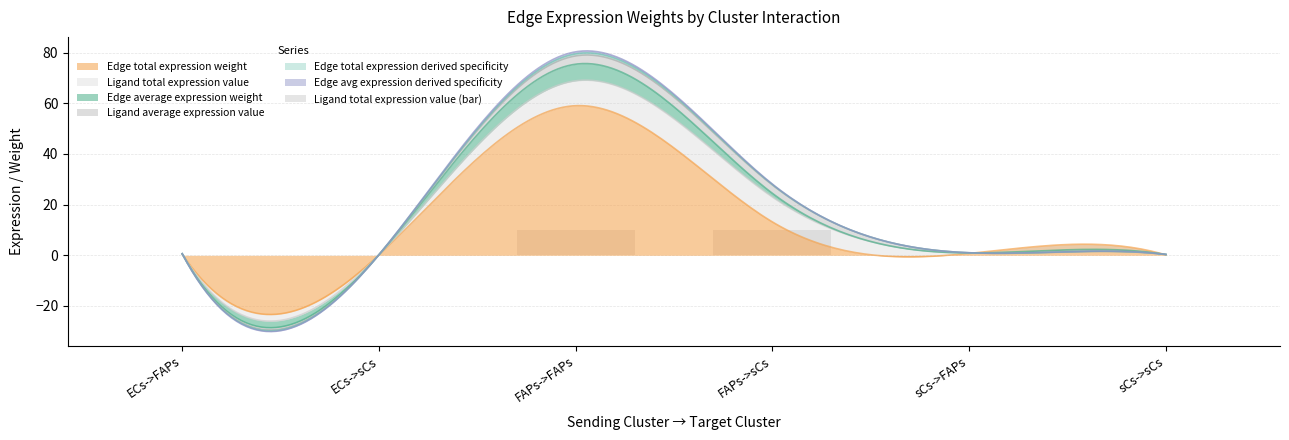

True or false: the data shows 9.8 at FAPs->sCs.

True